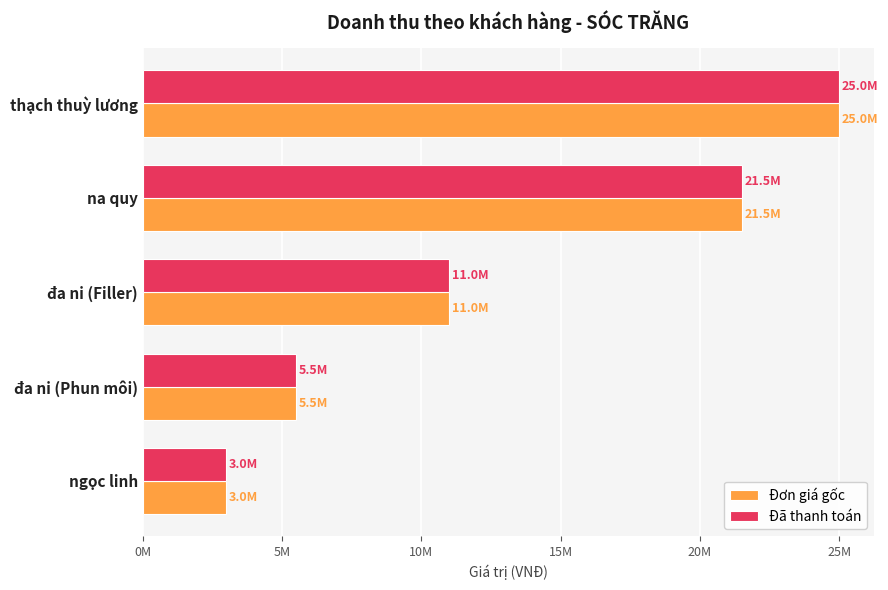

Rank the categories by Đơn giá gốc value from lowest to highest.

ngọc linh, đa ni (Phun môi), đa ni (Filler), na quy, thạch thuỳ lương